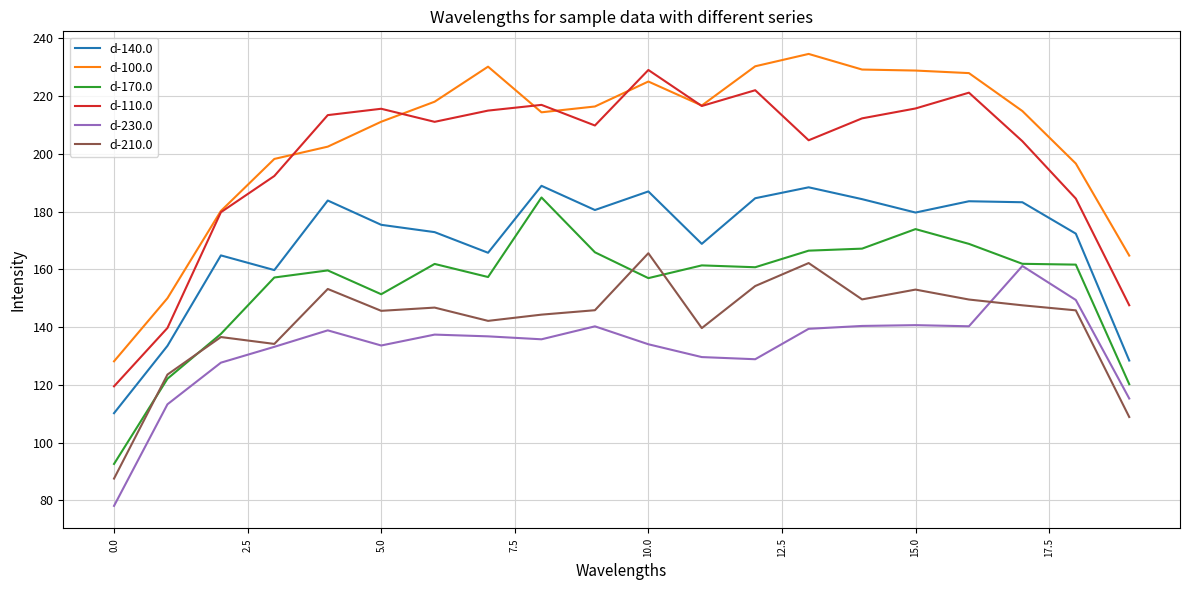

Does the chart display data point markers on the line(s)?

No